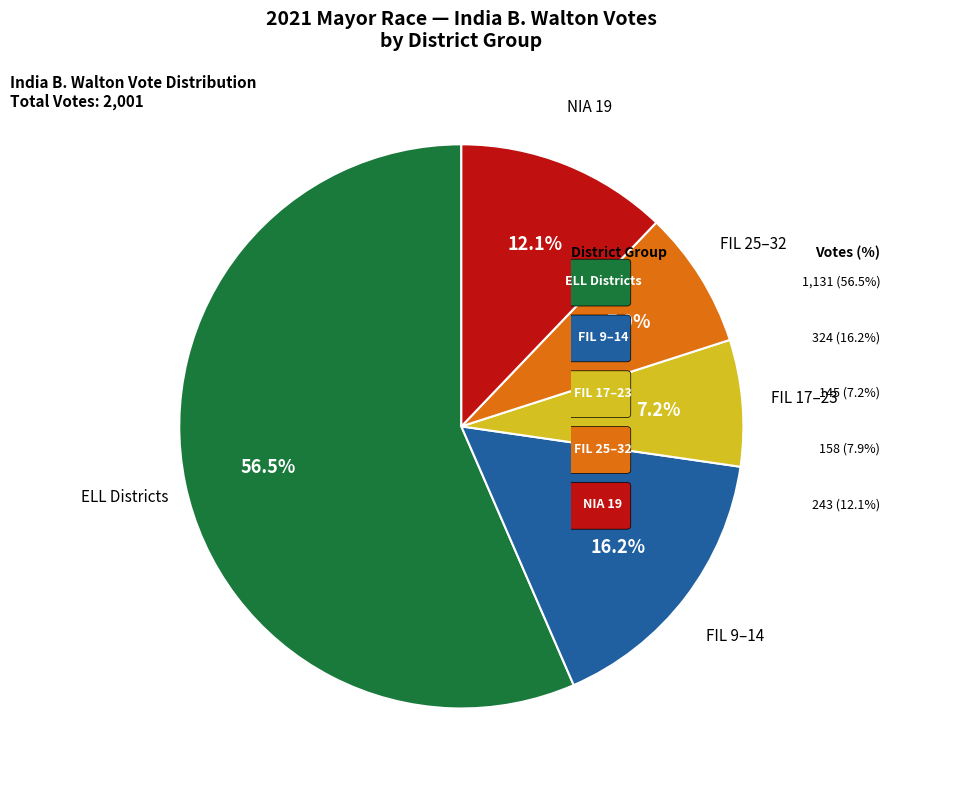

Is there any slice that represents more than half of the pie?

Yes